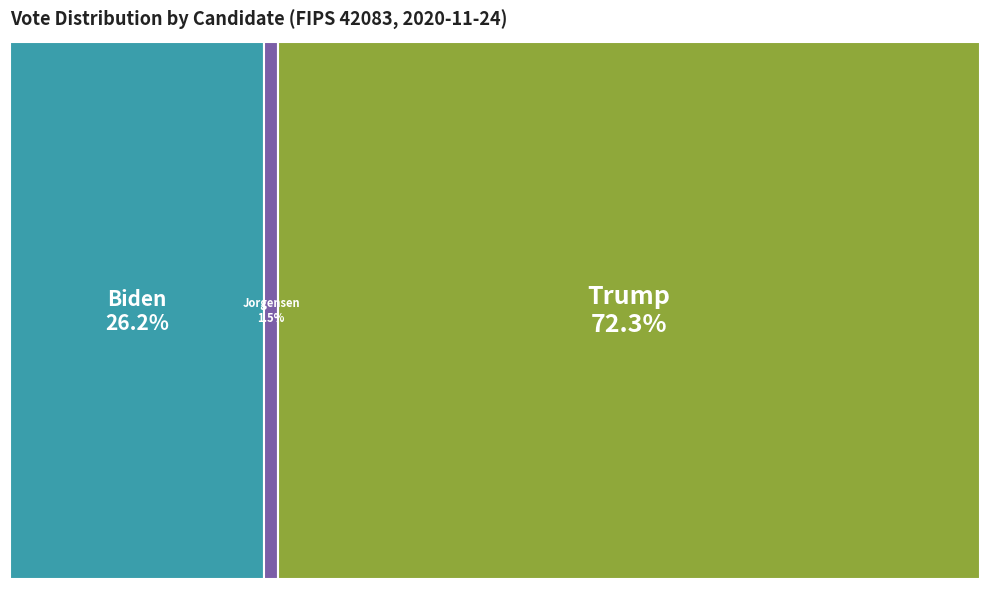

True or false: jorgensenj accounts for 1% of the total.

True